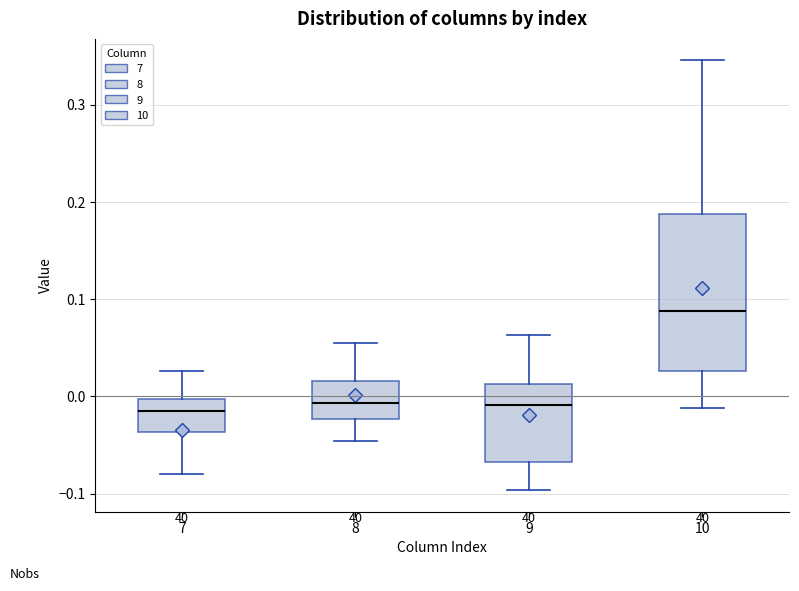

Reading left to right, read every box against the y-axis: the position of its median line, the range the box covers, and the ends of its whiskers. The values are not printed on the chart, so give them approximately, as read against the axis.

7: median -0.02, box -0.04 to 0.00, whiskers -0.08 to 0.03
8: median -0.01, box -0.02 to 0.02, whiskers -0.05 to 0.05
9: median -0.01, box -0.07 to 0.01, whiskers -0.10 to 0.06
10: median 0.09, box 0.03 to 0.19, whiskers -0.01 to 0.35